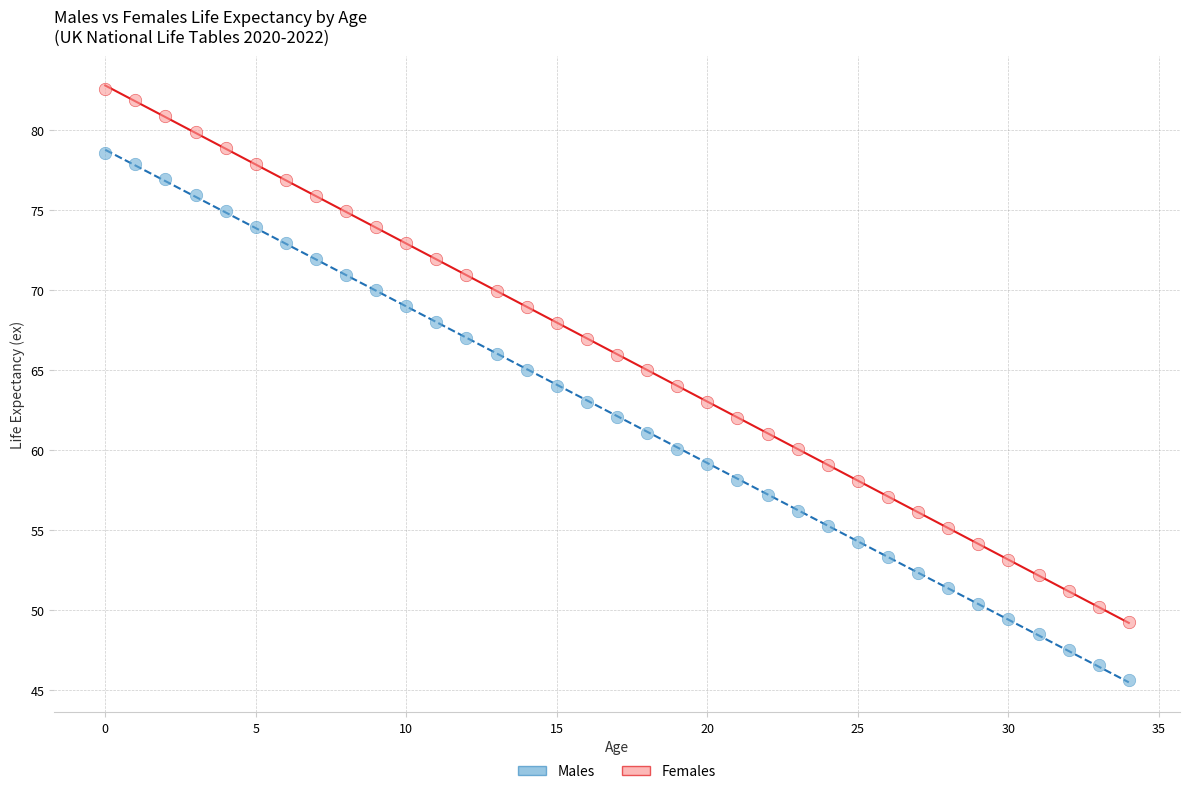

What are all the series names shown in the legend?

Males, Females